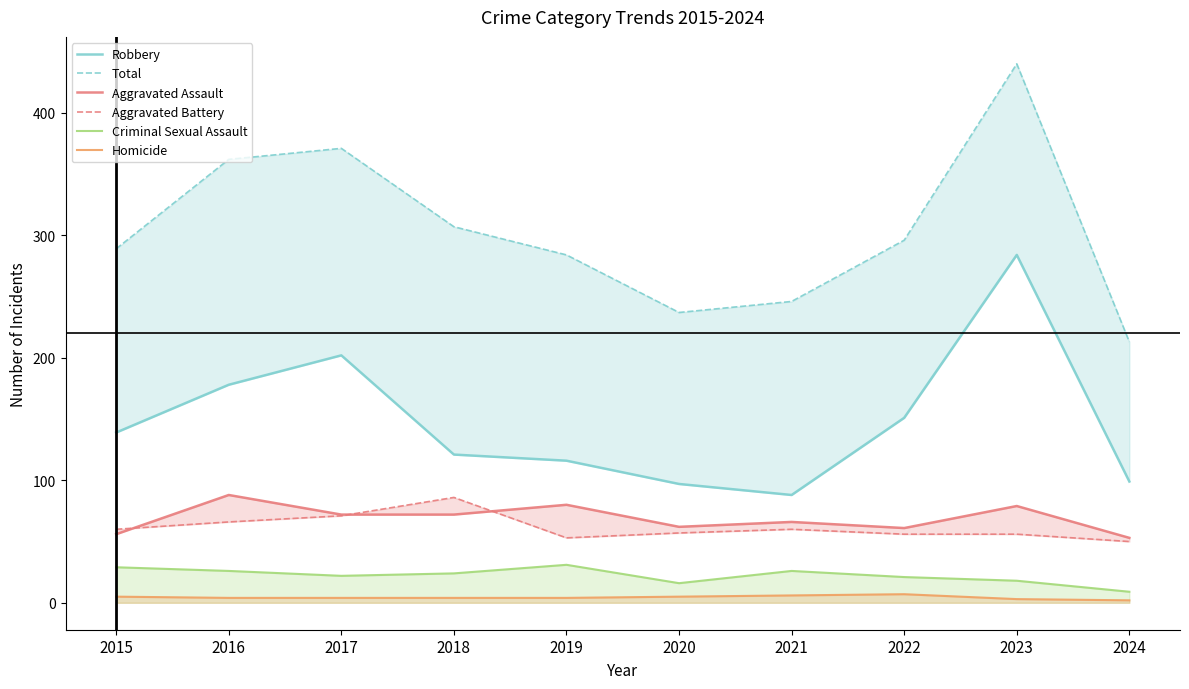

How many data points in Aggravated Battery are above 60?

3